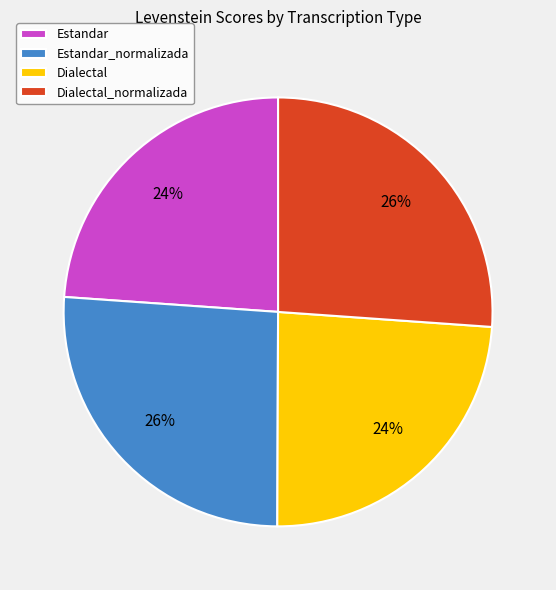

Is the sum of Estandar_normalizada and Dialectal_normalizada greater than half?

Yes